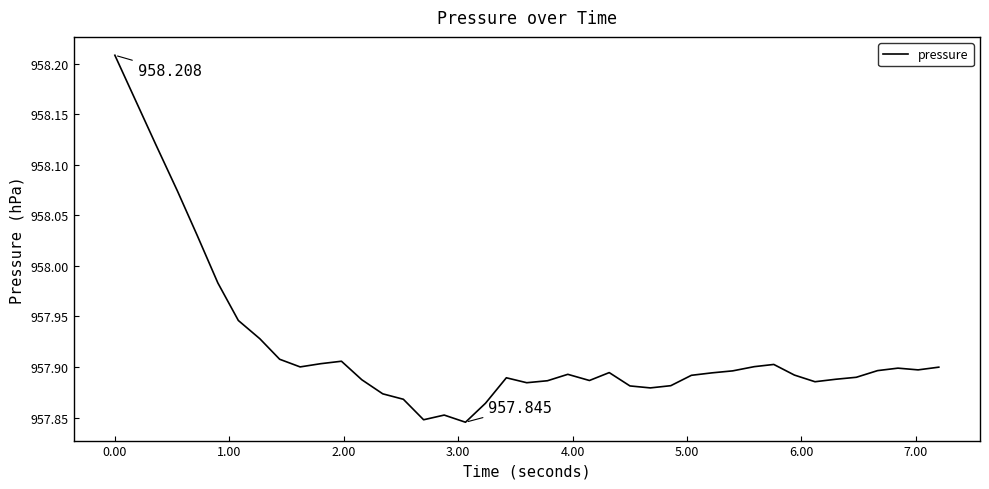

What is the sum of all values?

38316.6